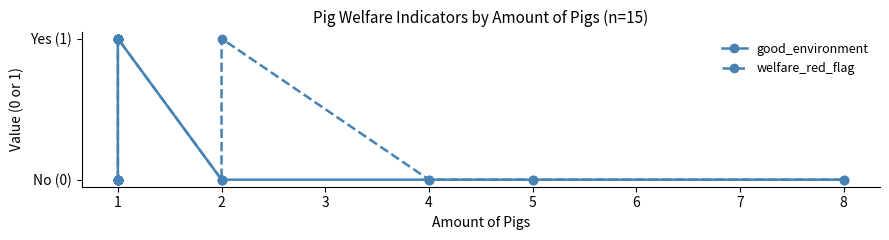

How many values in the welfare_red_flag series exceed 0?

4